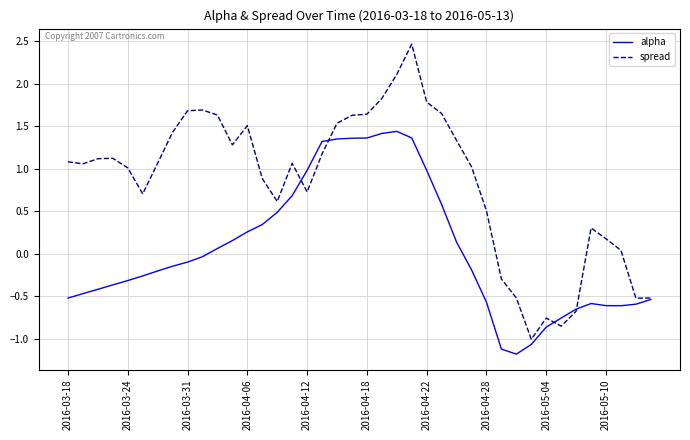

Rank the series by their average value, from highest to lowest.

spread, alpha